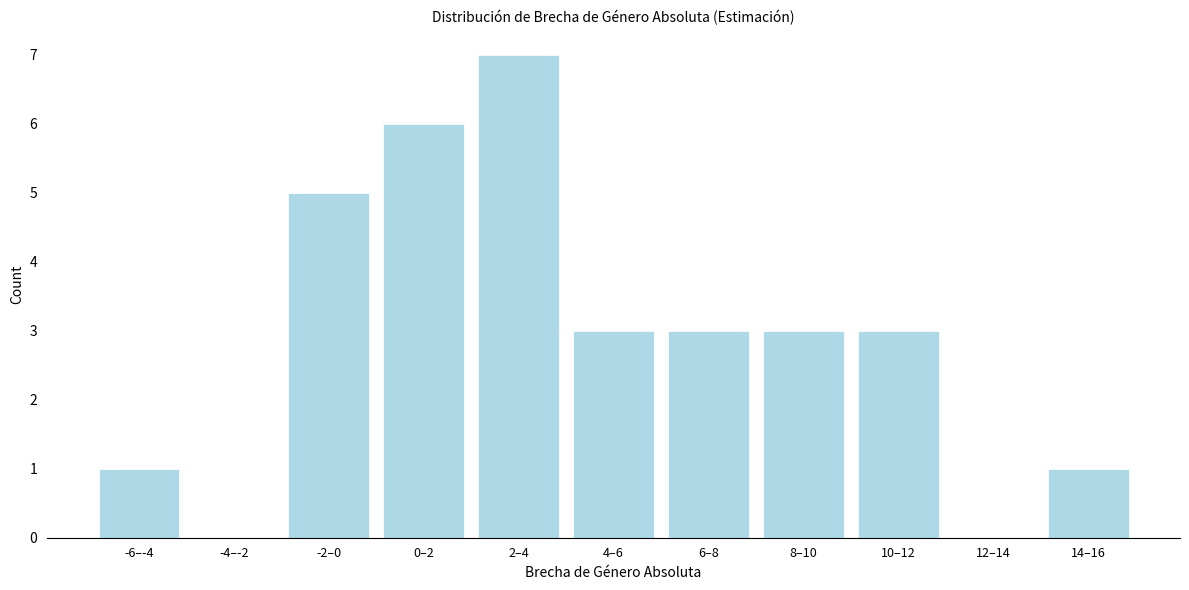

Reading left to right, transcribe all the data shown in this chart.

-6–-4=1	-4–-2=0	-2–0=5	0–2=6	2–4=7	4–6=3	6–8=3	8–10=3	10–12=3	12–14=0	14–16=1